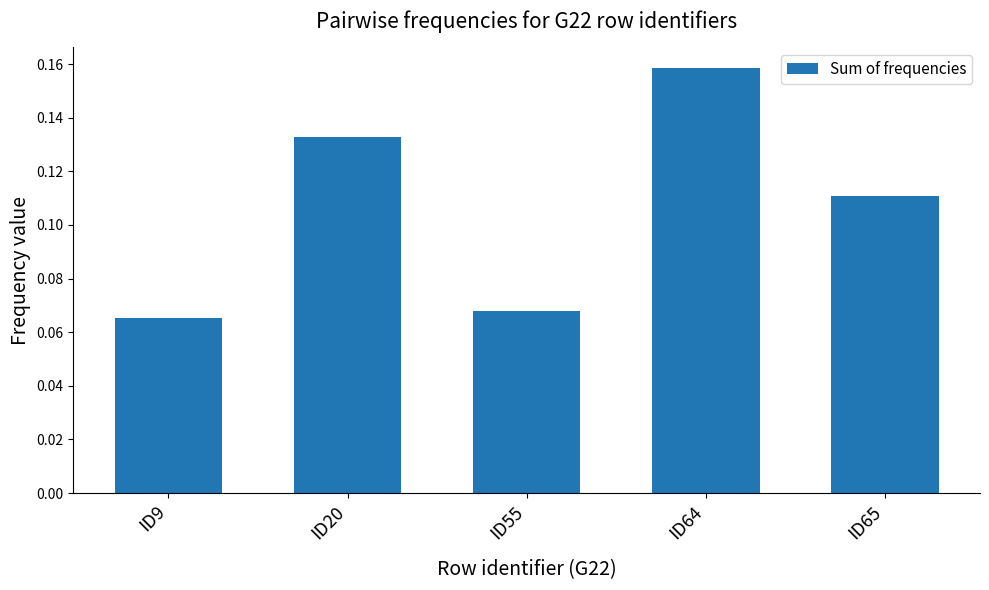

What is the sum of all values?

0.5